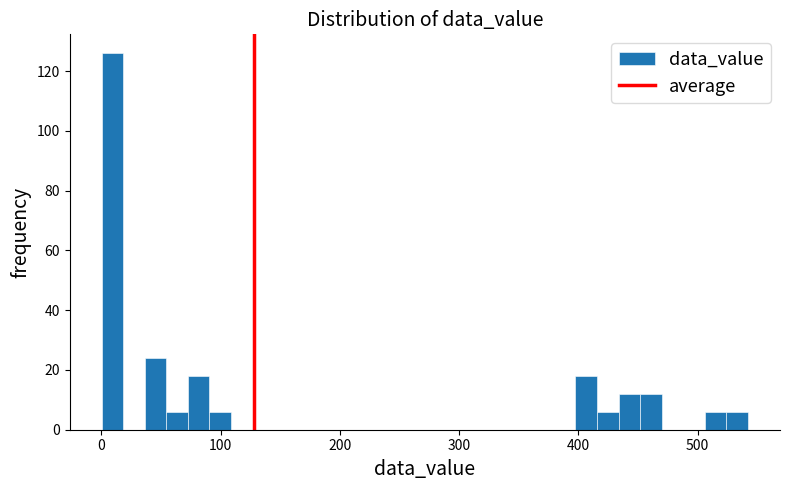

Read against the x-axis, roughly where is the centre of the tallest bar?

10